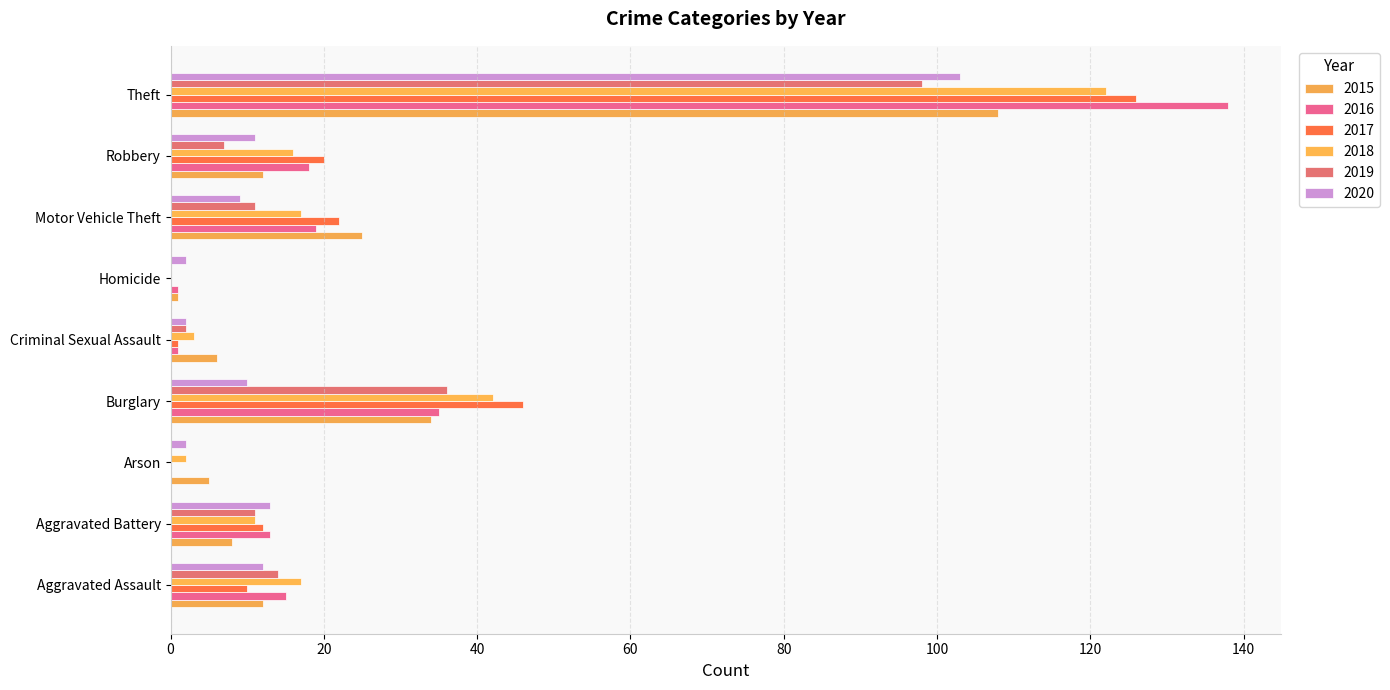

What is the label of the 7th bar from the left?

Motor Vehicle Theft